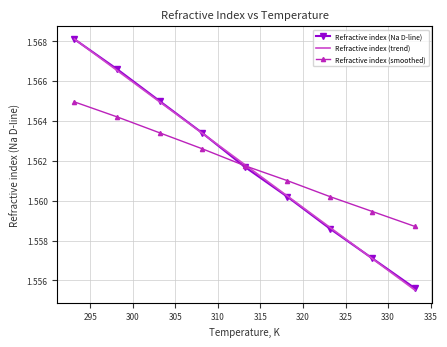

What is the value of the Refractive index (smoothed) point at the 2nd from the left?

1.6